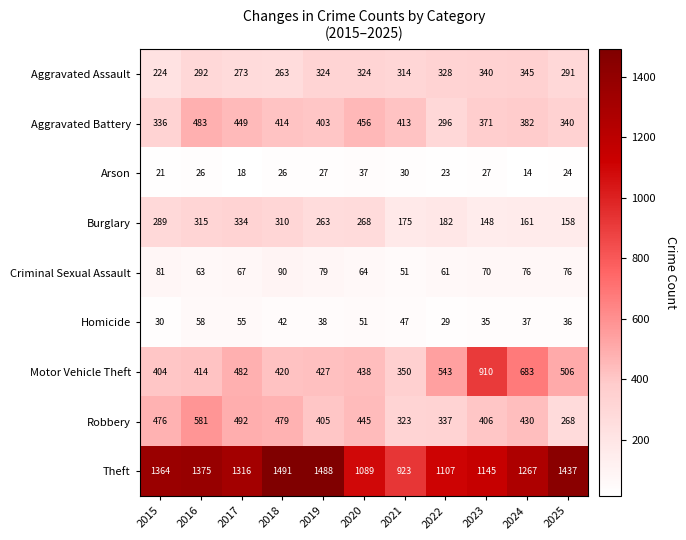

Rank the series by their maximum value, from lowest to highest.

Arson, Homicide, Criminal Sexual Assault, Burglary, Aggravated Assault, Aggravated Battery, Robbery, Motor Vehicle Theft, Theft